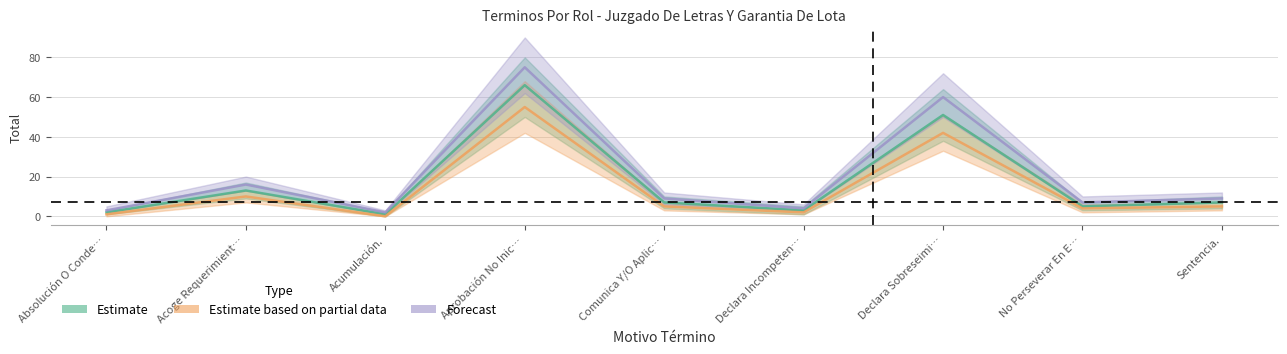

Reading left to right, what are all the values shown in this chart?

Estimate: 2	13	1	66	7	3	51	5	7
Estimate based on partial data: 1	10	0	55	5	2	42	4	5
Forecast: 3	16	2	75	9	4	60	7	9